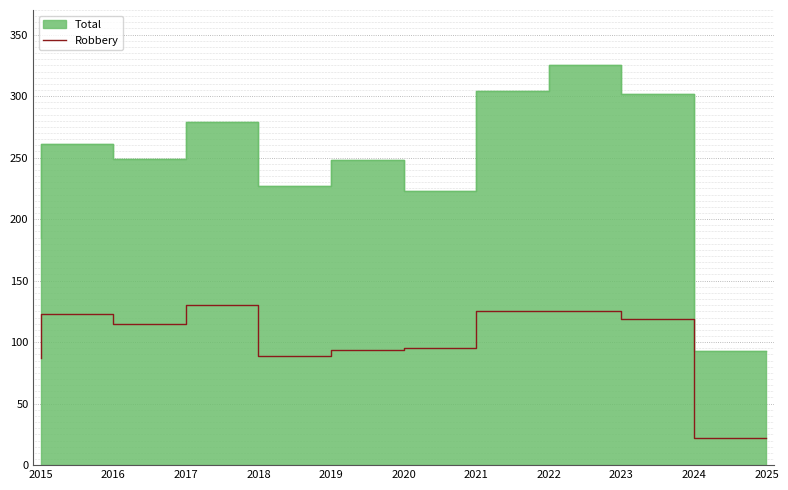

What is the lowest value of the Robbery series?

22